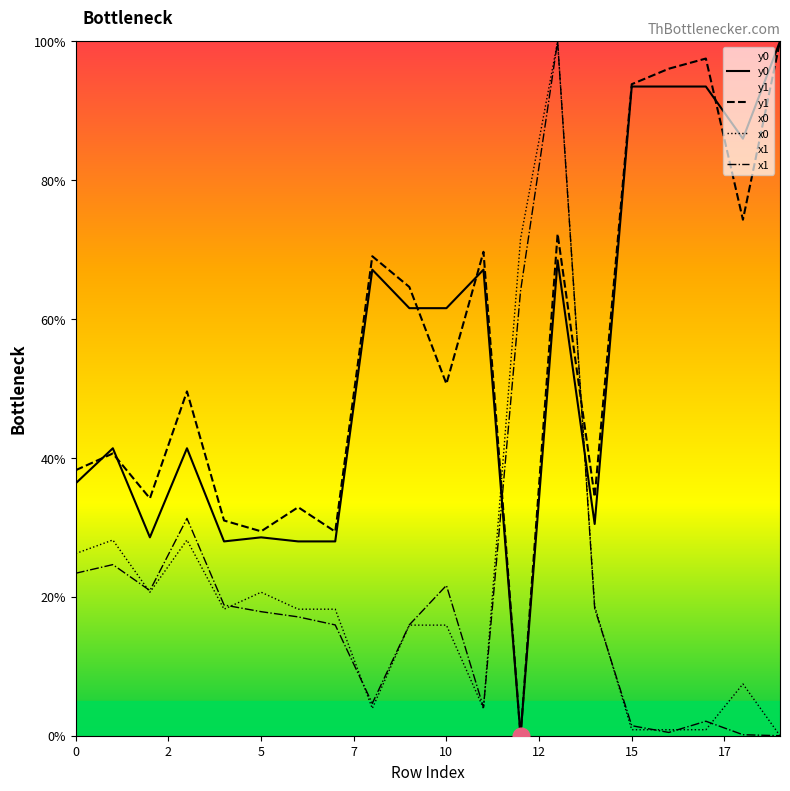

What is the value of the y0 point at the 12th from the left?

67.1